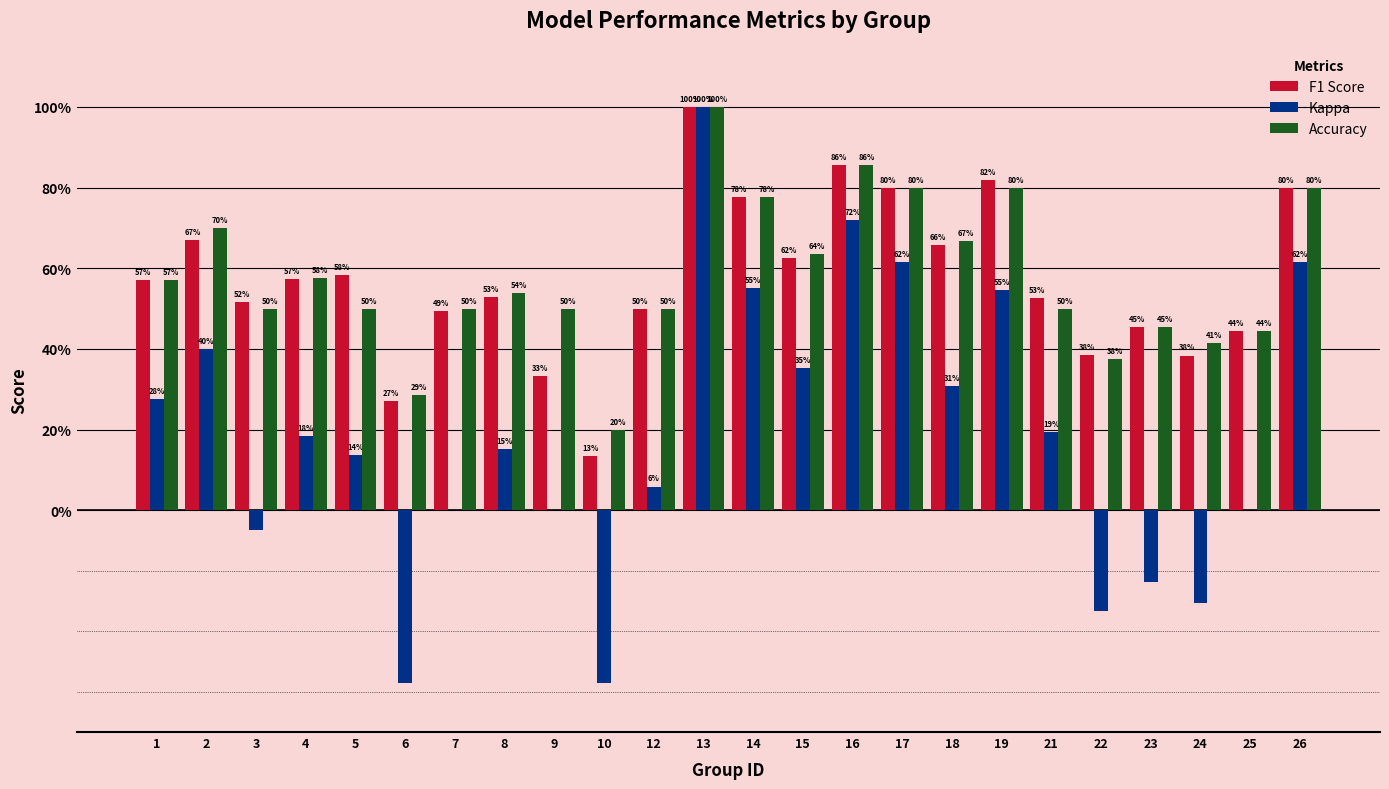

Is the value of Kappa at 3 greater than the value of F1 Score at 2?

No